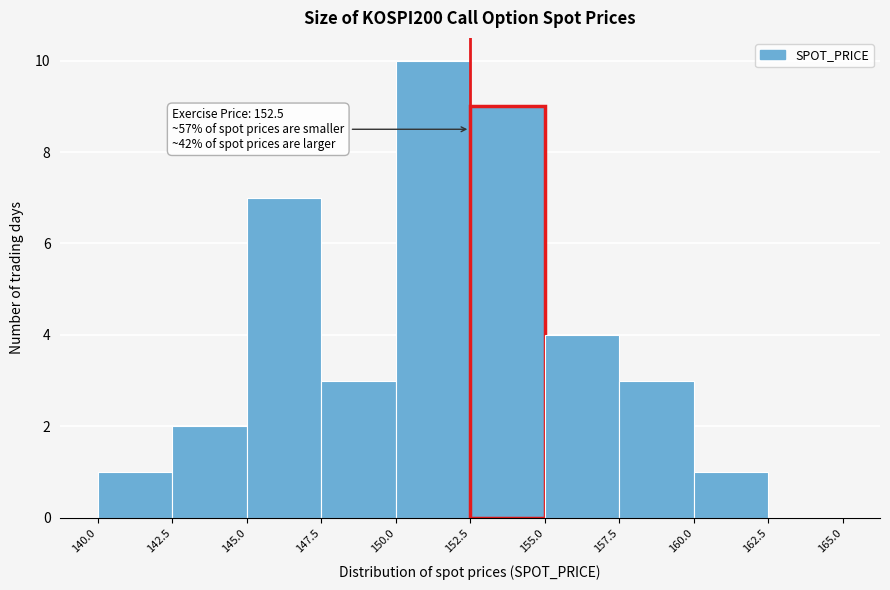

Over which range of the x-axis is the bar tallest?

150.0 to 152.5